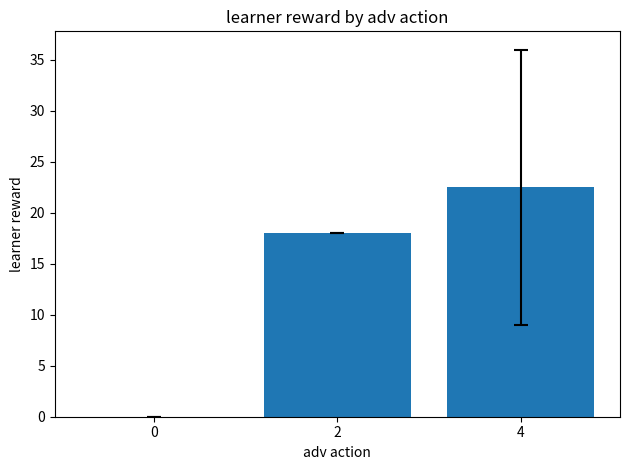

The chart shows a value of 22.5 at 4. True or false?

True